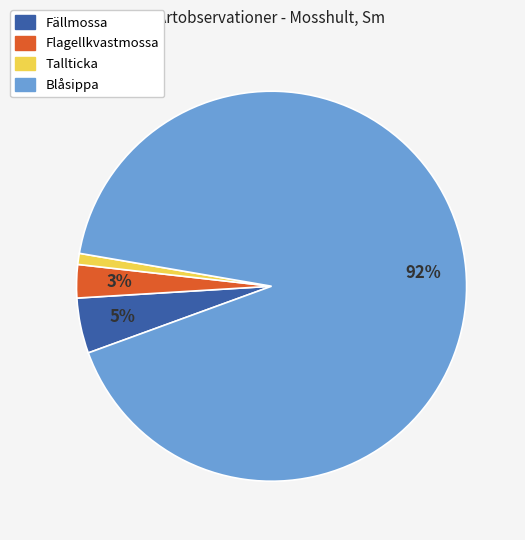

To the nearest percent, what portion does Fällmossa represent?

5%